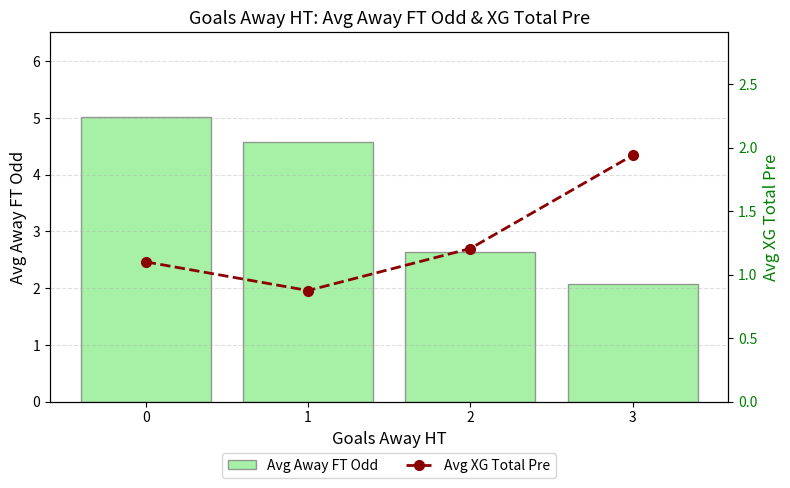

What is the spread (max minus min) of values at 0?

3.9